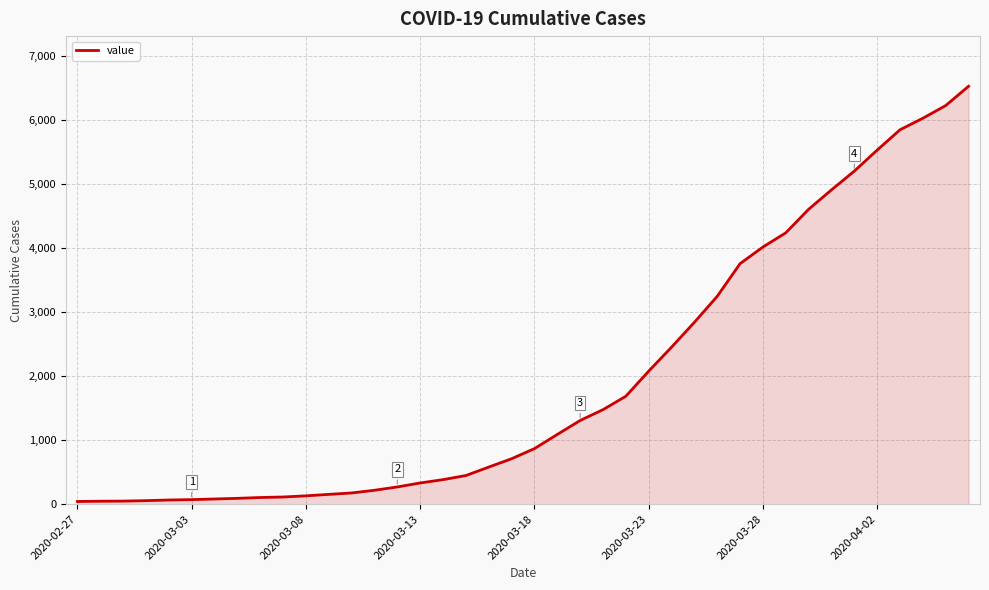

What is the greatest value displayed?

6522